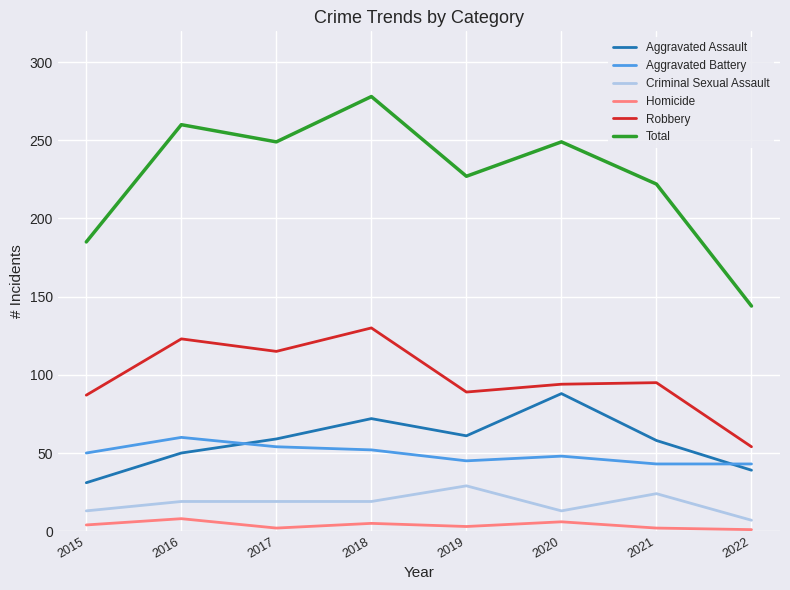

Which series has the widest spread of values?

Total